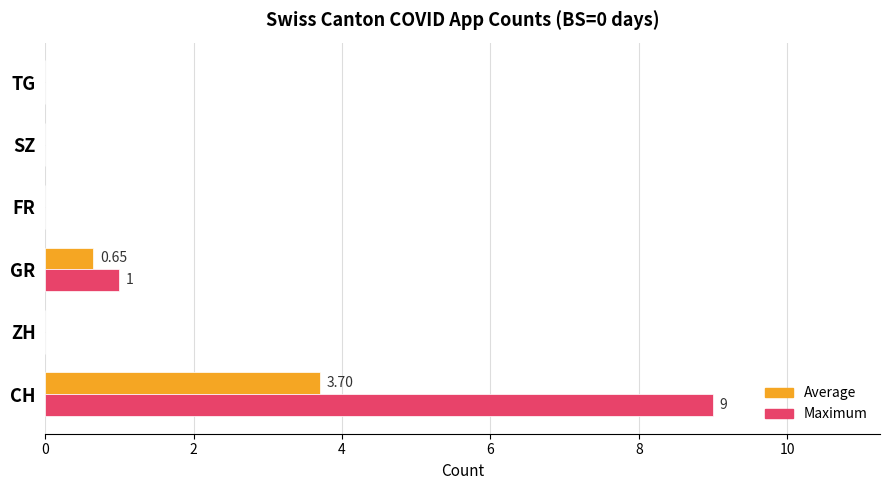

Between GR and SZ, which series saw the biggest shift?

Maximum